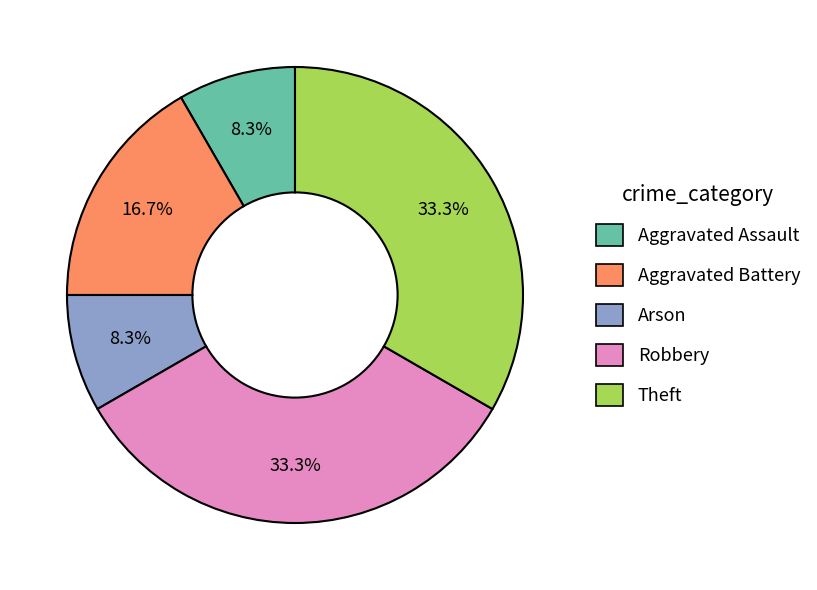

Does Robbery account for over 50% of the chart?

No